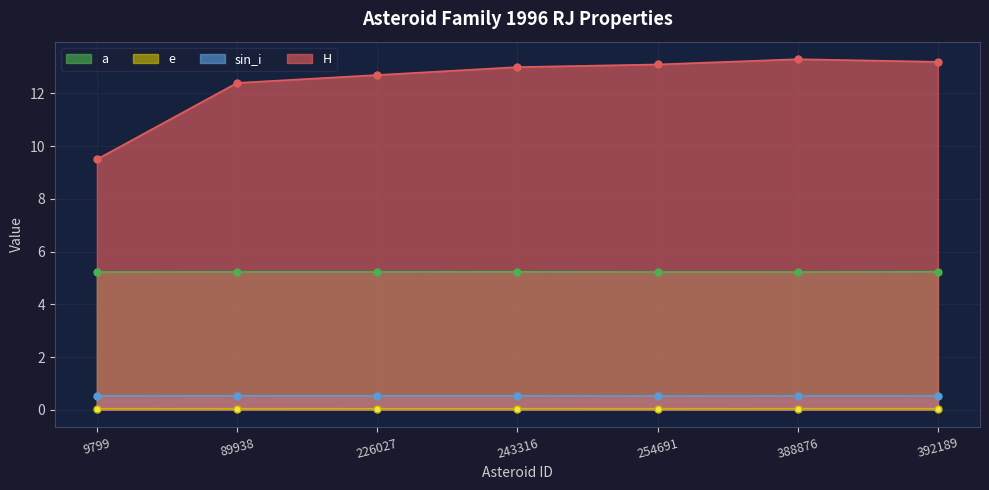

What are all the series names shown in the legend?

a, e, sin_i, H